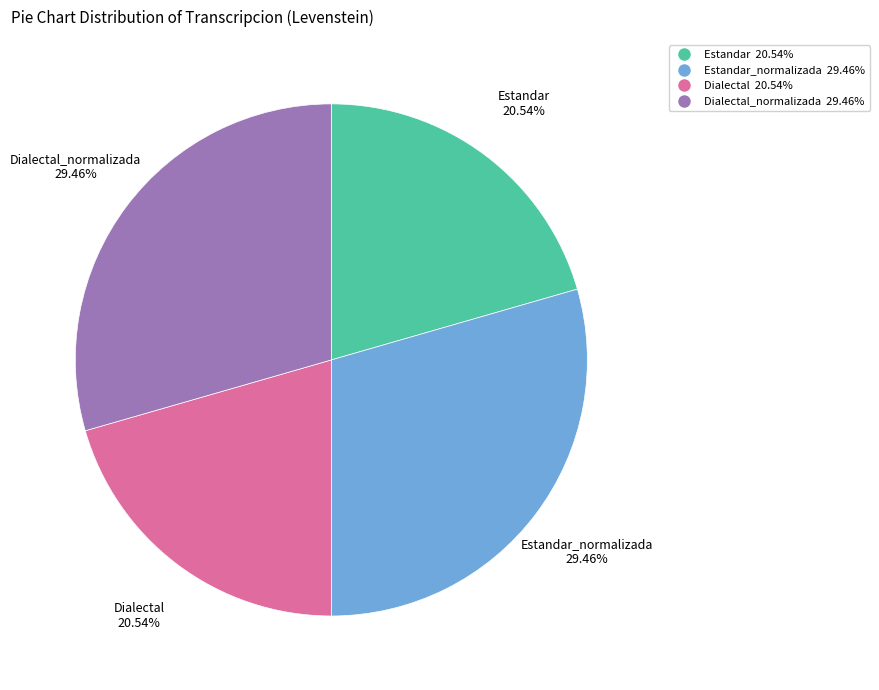

How many segments does this pie chart have?

4